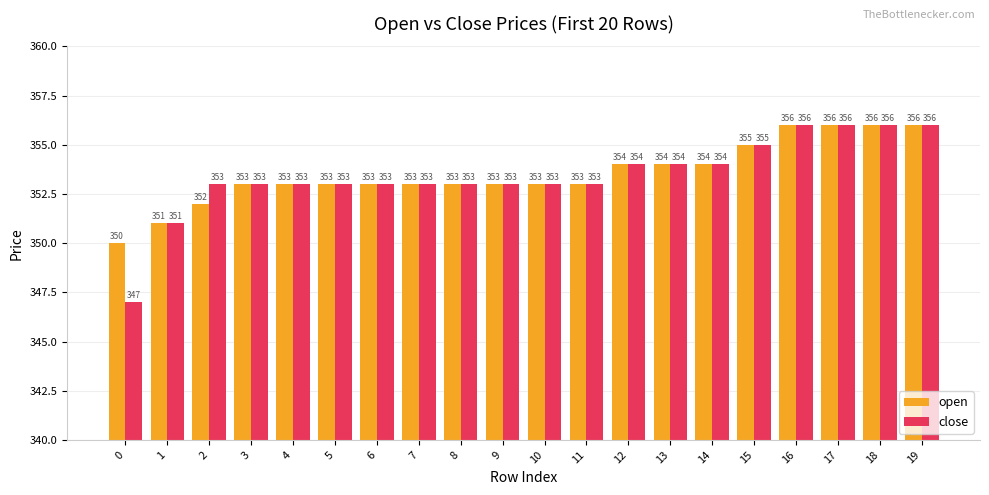

The value of close at 17 is 356. True or false?

True